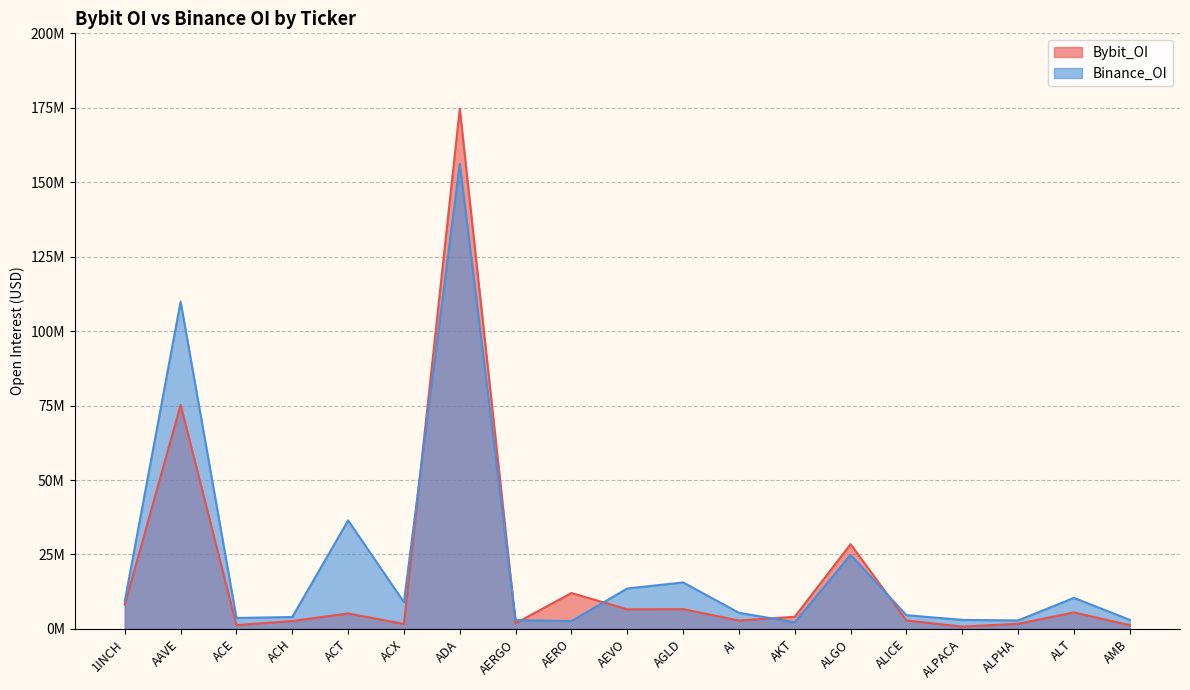

What is the maximum value shown in the chart?

174689998